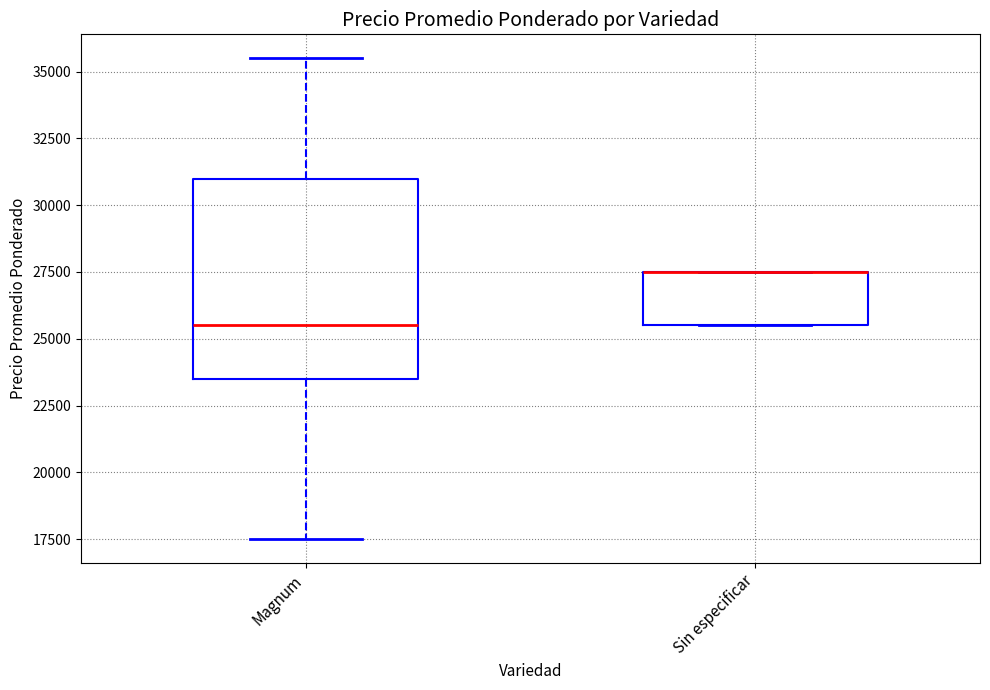

Reading left to right, read every box against the y-axis: the position of its median line, the range the box covers, and the ends of its whiskers. The values are not printed on the chart, so give them approximately, as read against the axis.

Magnum: median 25500, box 23500 to 31000, whiskers 17500 to 35500
Sin especificar: median 27500 (drawn on the box's upper edge), box 25500 to 27500, whiskers 25500 to 27500